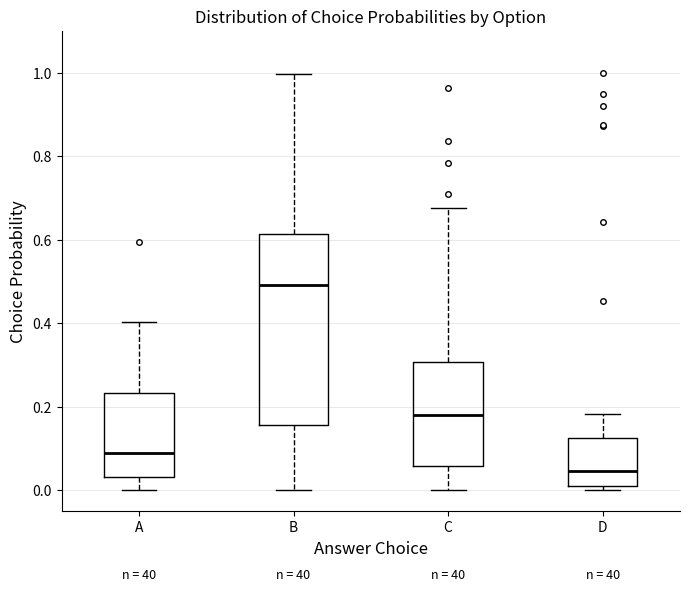

Which box's median line is the highest?

B